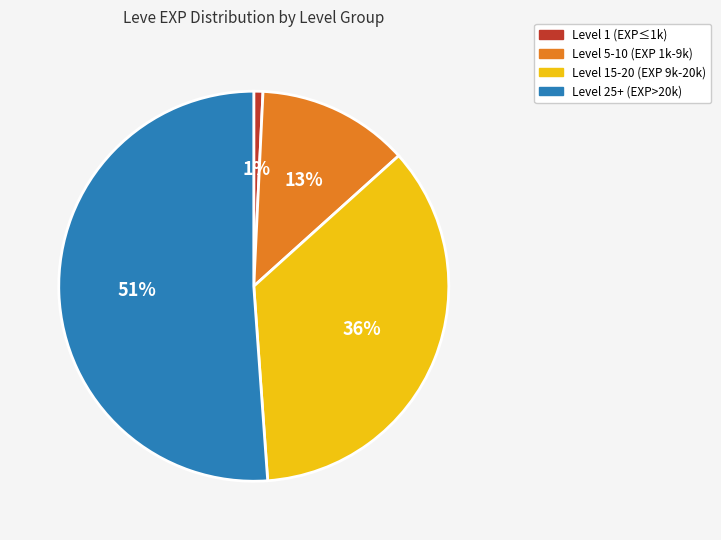

To the nearest percent, what portion does Level 5-10 (EXP 1k-9k) represent?

13%